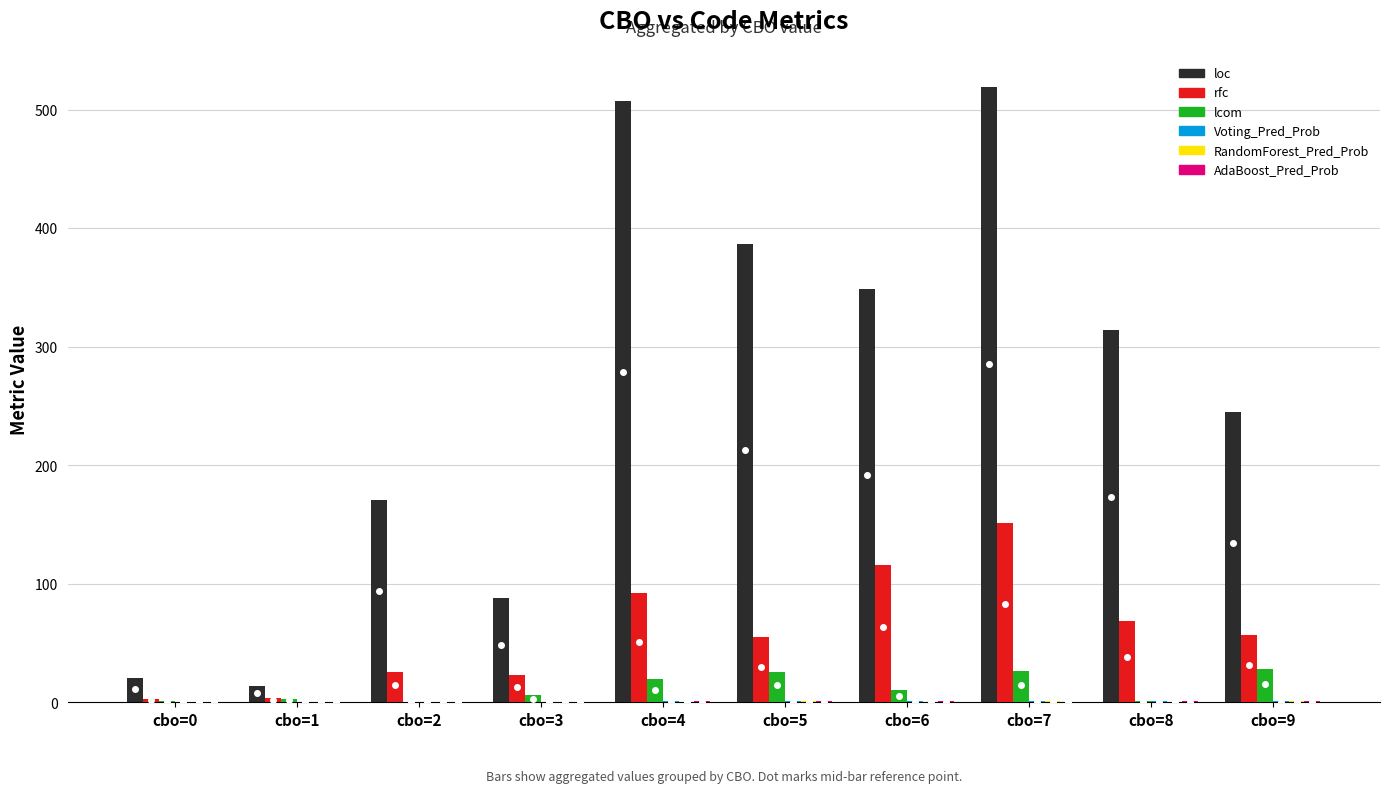

Between cbo=4 and cbo=9, which series saw the biggest shift?

loc